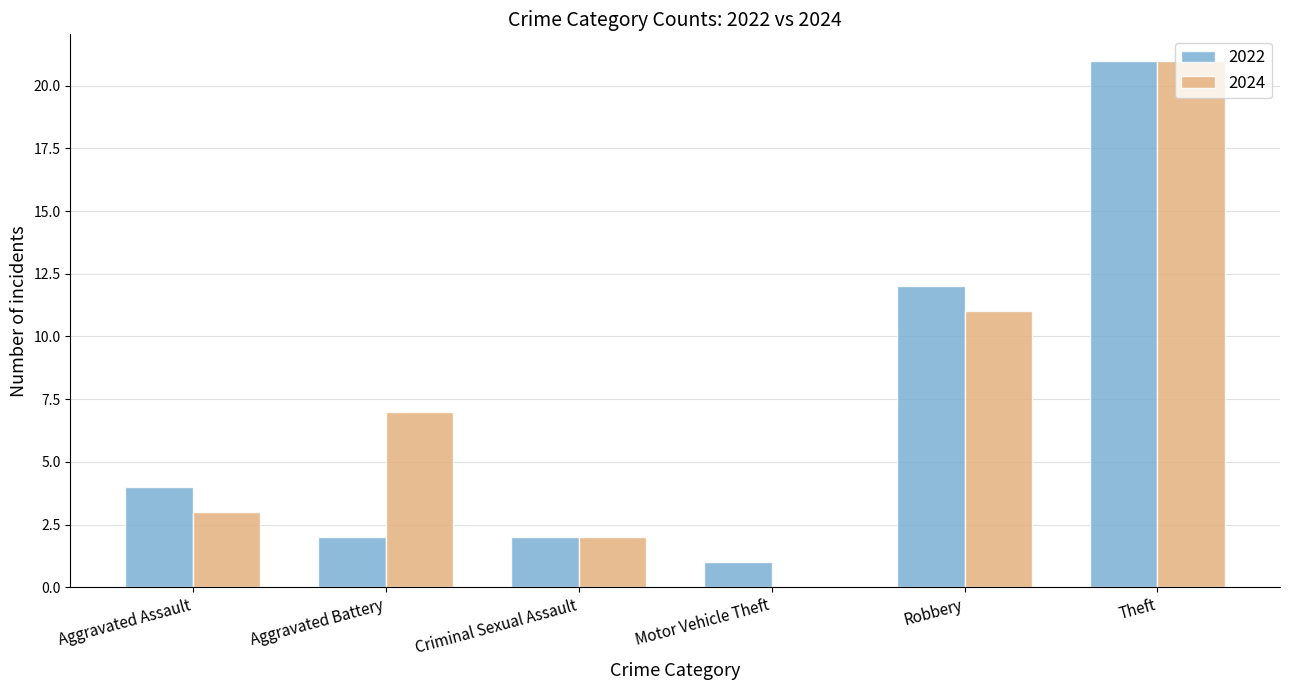

Where is 2024 nearest to the value 10?

Robbery